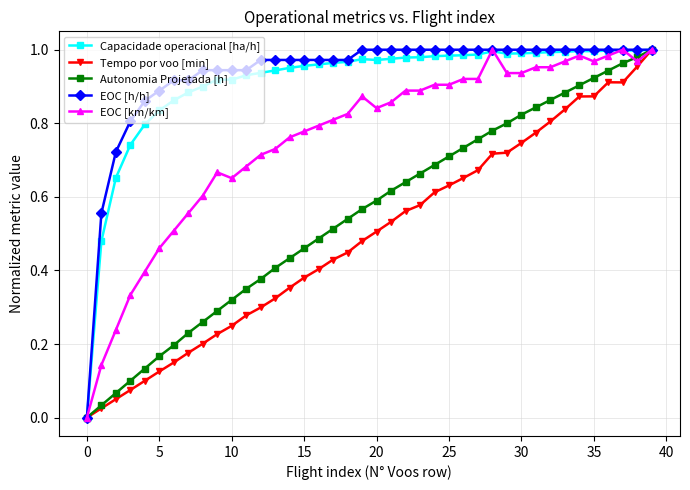

The value of EOC [h/h] at 25 is 1.6. True or false?

False